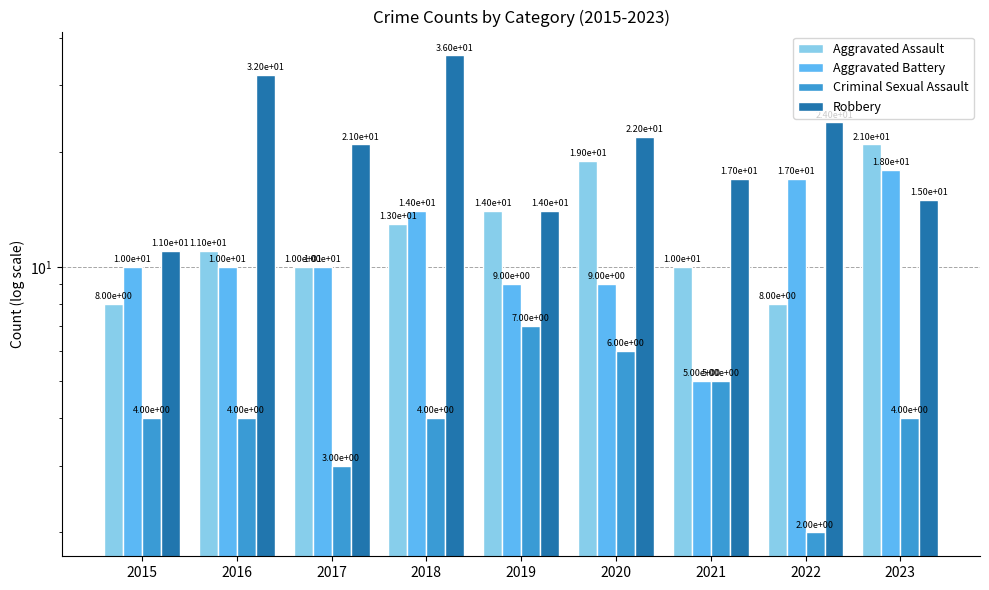

At which label is Robbery closest to 23?

2020